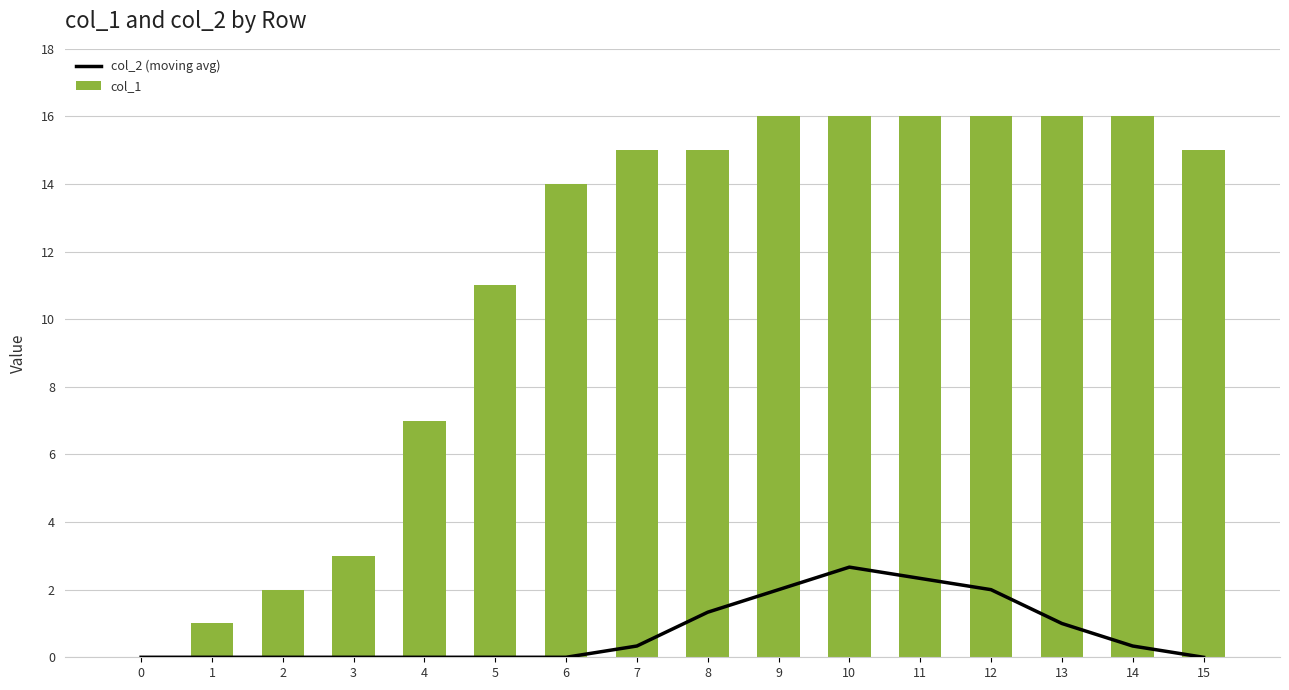

Is it true that col_1 equals 6 at 14?

False